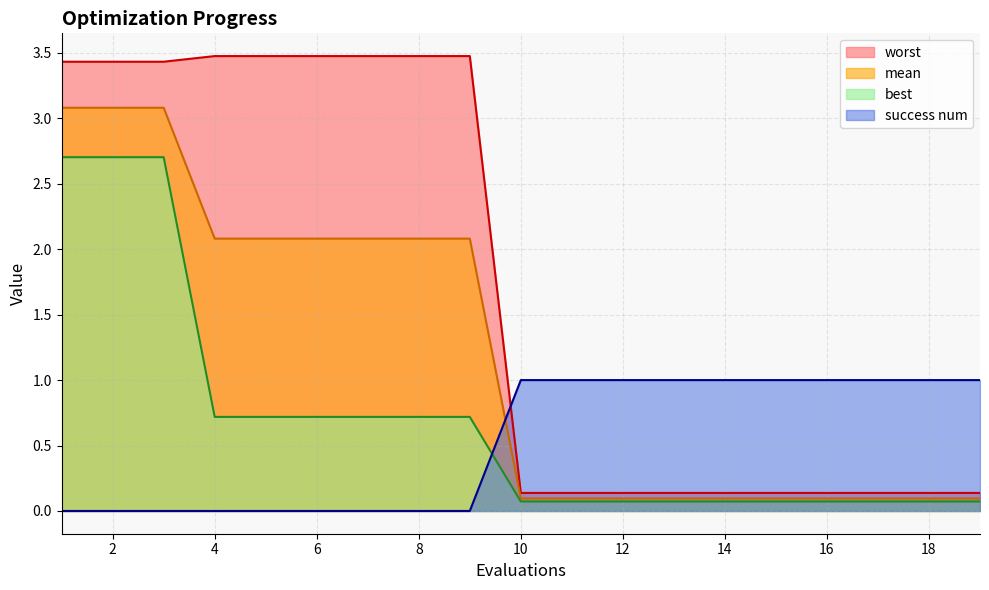

Reading left to right, extract all data points from this chart.

mean: 1=3.1	2=3.1	3=3.1	4=2.1	5=2.1	6=2.1	7=2.1	8=2.1	9=2.1	10=0.1	11=0.1	12=0.1	13=0.1	14=0.1	15=0.1	16=0.1	17=0.1	18=0.1	19=0.1
best: 1=2.7	2=2.7	3=2.7	4=0.7	5=0.7	6=0.7	7=0.7	8=0.7	9=0.7	10=0.1	11=0.1	12=0.1	13=0.1	14=0.1	15=0.1	16=0.1	17=0.1	18=0.1	19=0.1
worst: 1=3.4	2=3.4	3=3.4	4=3.5	5=3.5	6=3.5	7=3.5	8=3.5	9=3.5	10=0.1	11=0.1	12=0.1	13=0.1	14=0.1	15=0.1	16=0.1	17=0.1	18=0.1	19=0.1
success num: 1=0.0	2=0.0	3=0.0	4=0.0	5=0.0	6=0.0	7=0.0	8=0.0	9=0.0	10=1.0	11=1.0	12=1.0	13=1.0	14=1.0	15=1.0	16=1.0	17=1.0	18=1.0	19=1.0